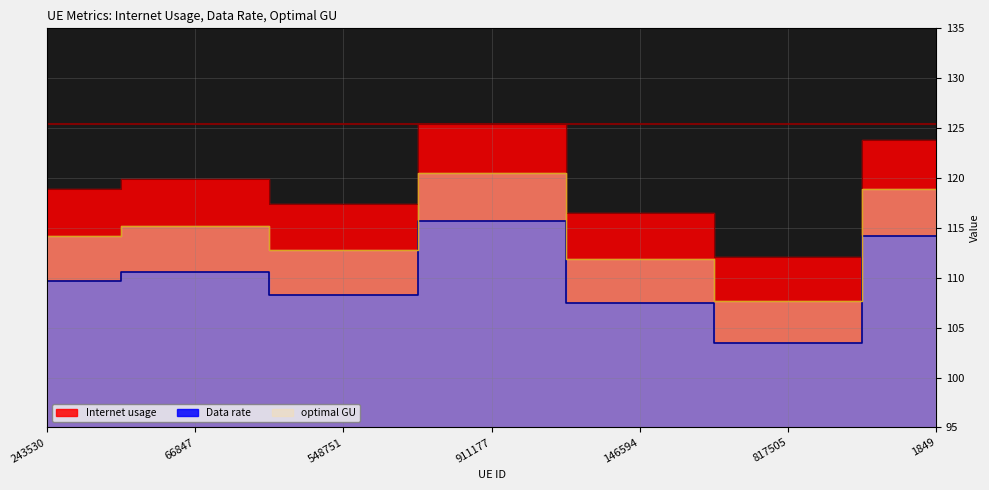

Which category has the lowest value in the optimal GU series?

817505